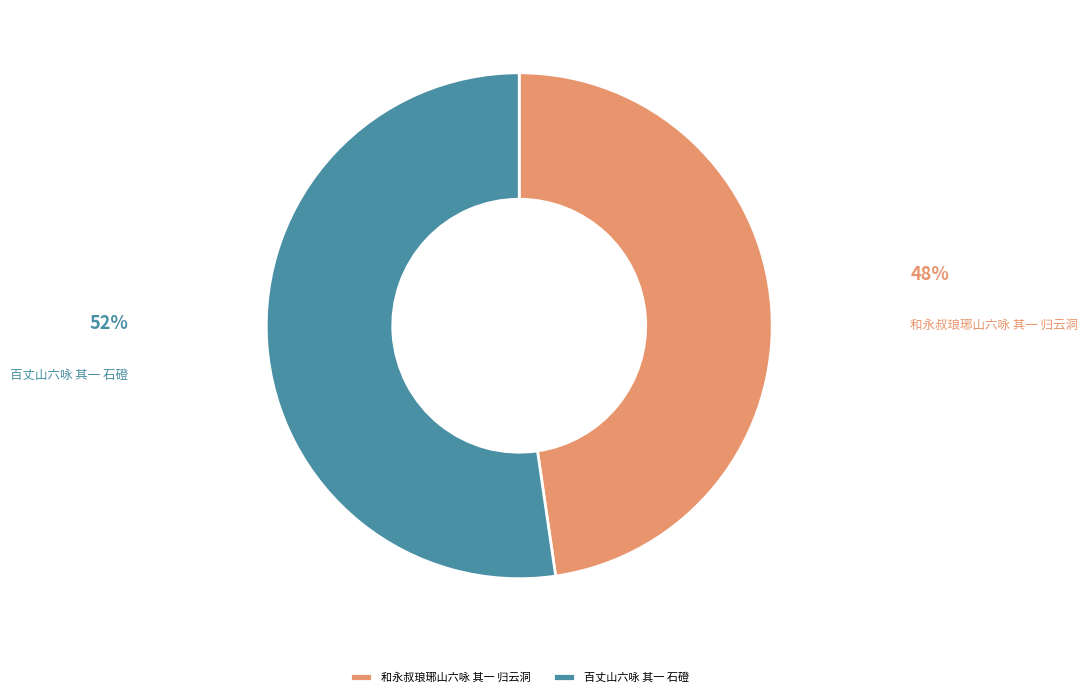

Which has a higher value, 和永叔琅琊山六咏 其一 归云洞 or 百丈山六咏 其一 石磴?

百丈山六咏 其一 石磴